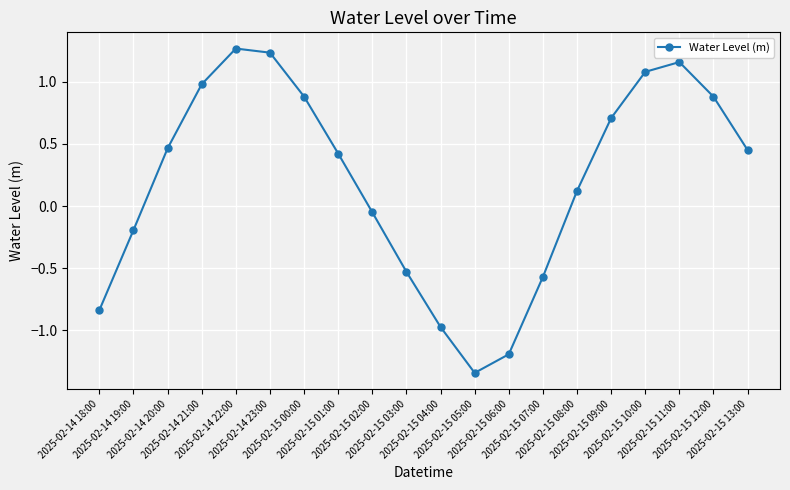

Between 2025-02-15 08:00 and 2025-02-15 05:00, which is larger?

2025-02-15 08:00